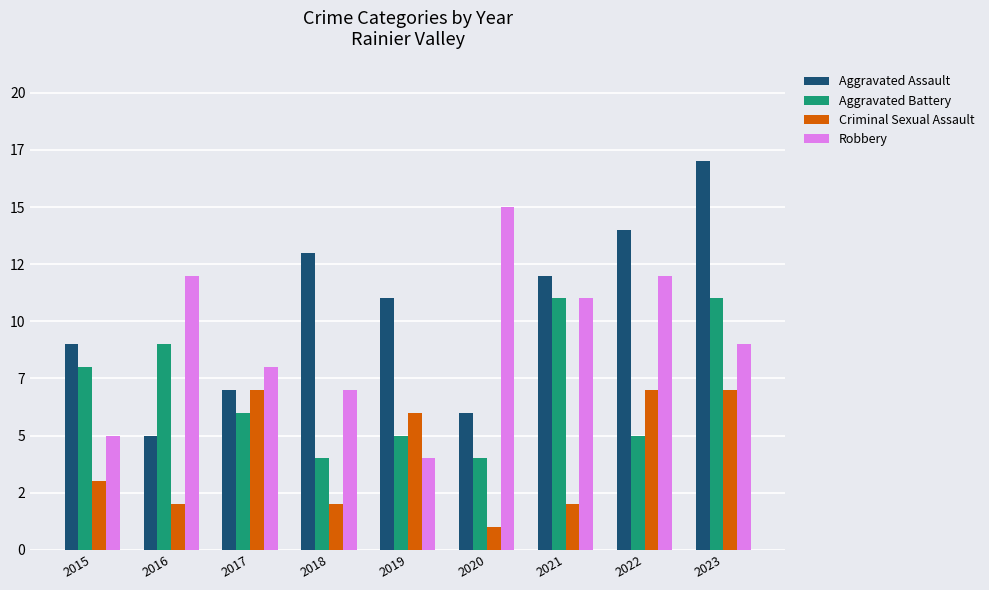

Does the chart contain stacked bars?

No